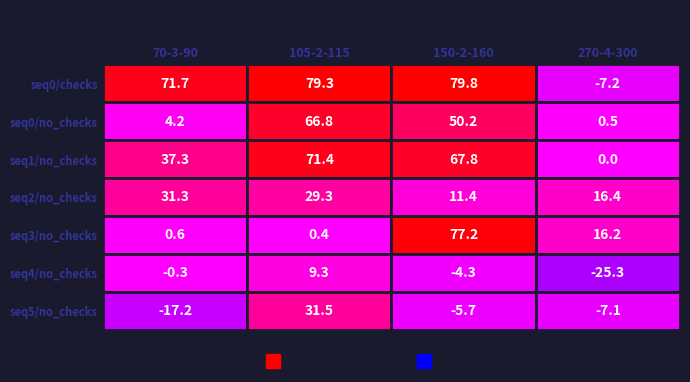

What is the sum of all seq0_checks values?

223.6